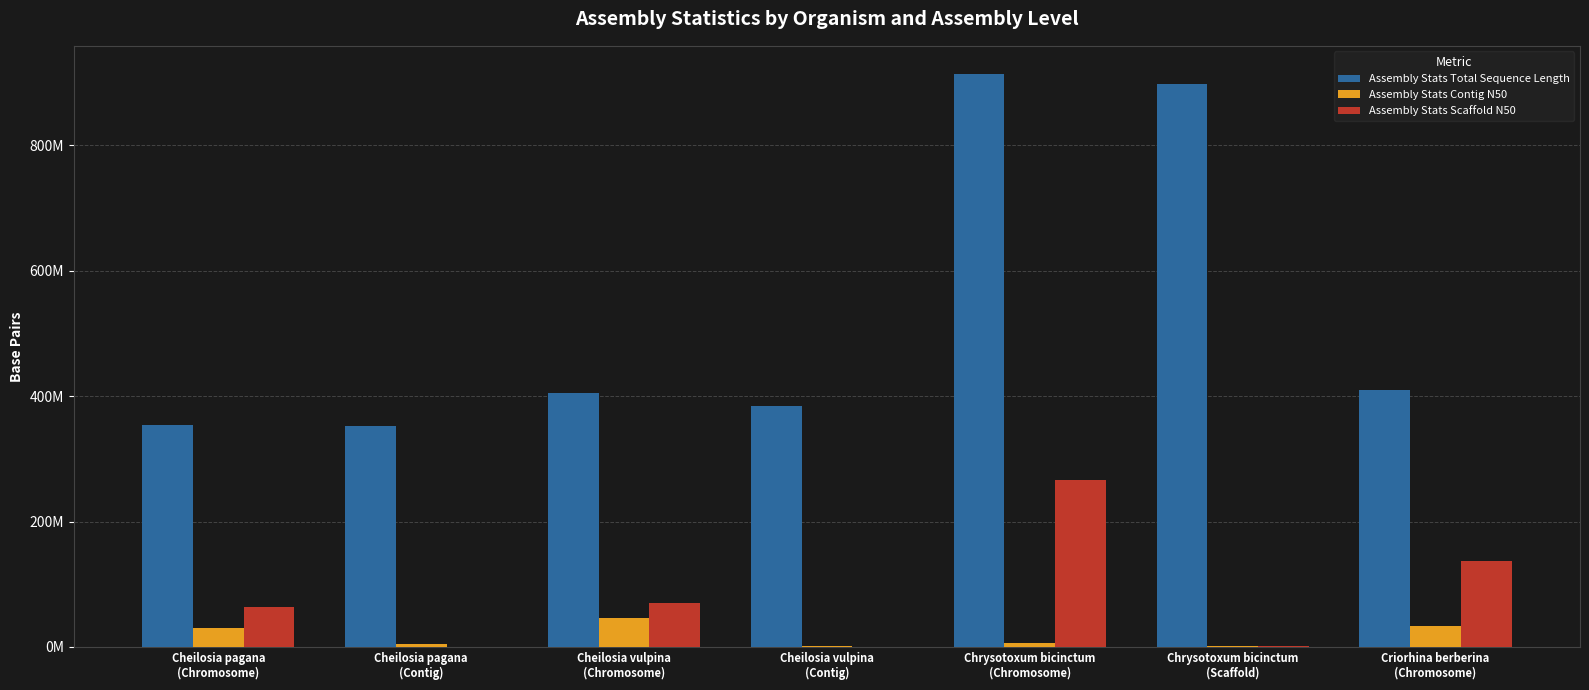

What are all the series names shown in the legend?

Assembly Stats Total Sequence Length, Assembly Stats Contig N50, Assembly Stats Scaffold N50